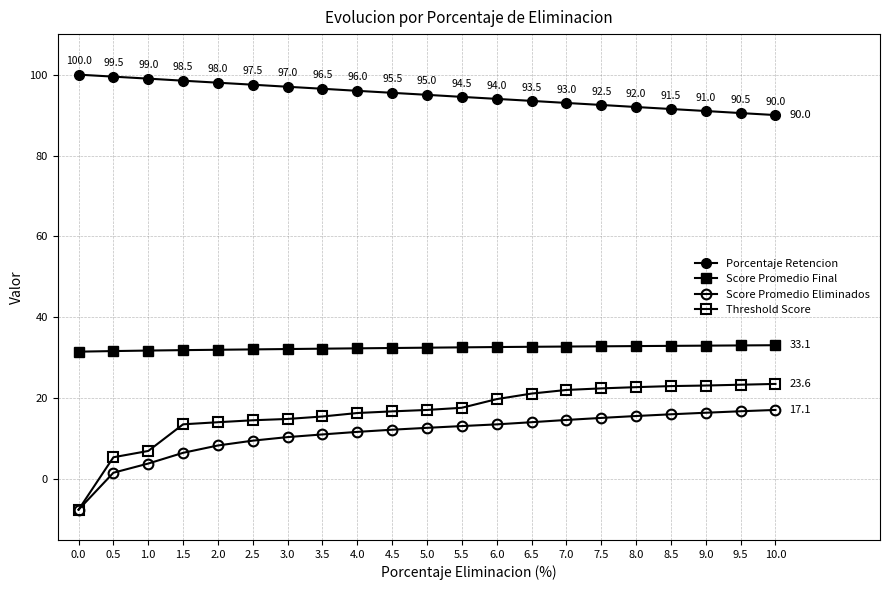

What is the spread (max minus min) of values at 1.0?

95.1